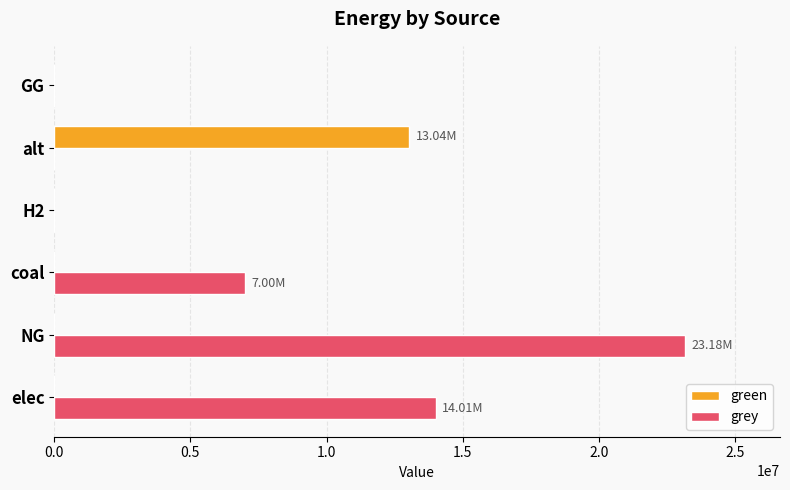

Which series changed the most between coal and GG?

grey